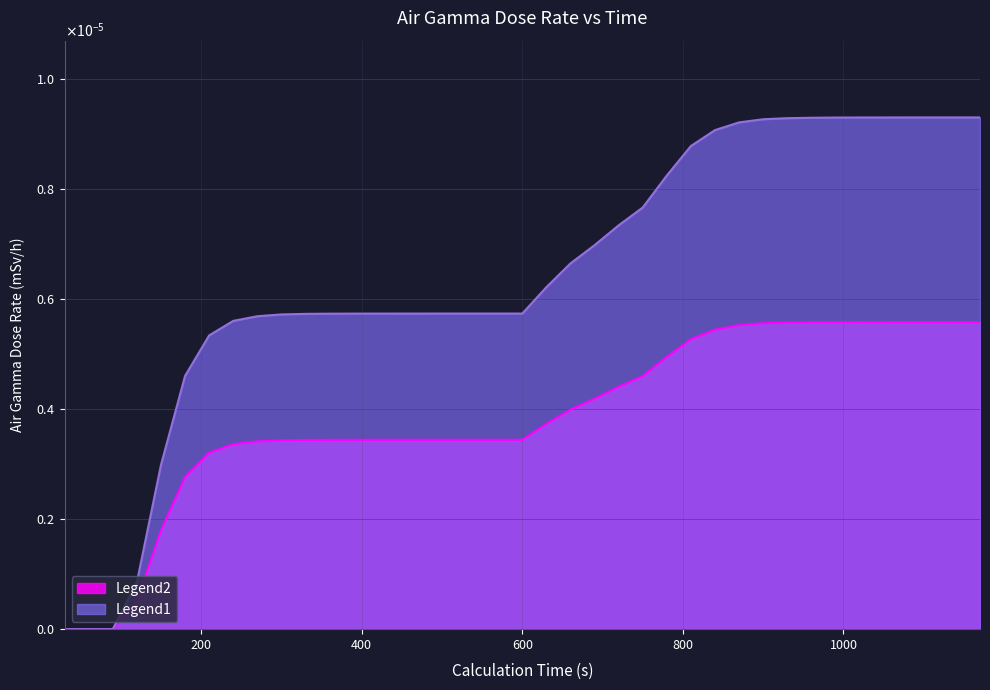

Rank the categories by value from lowest to highest.

30, 60, 90, 120, 150, 180, 210, 240, 270, 300, 330, 360, 390, 420, 450, 480, 510, 540, 570, 600, 630, 660, 690, 720, 750, 780, 810, 840, 870, 900, 930, 960, 990, 1020, 1050, 1080, 1110, 1140, 1170